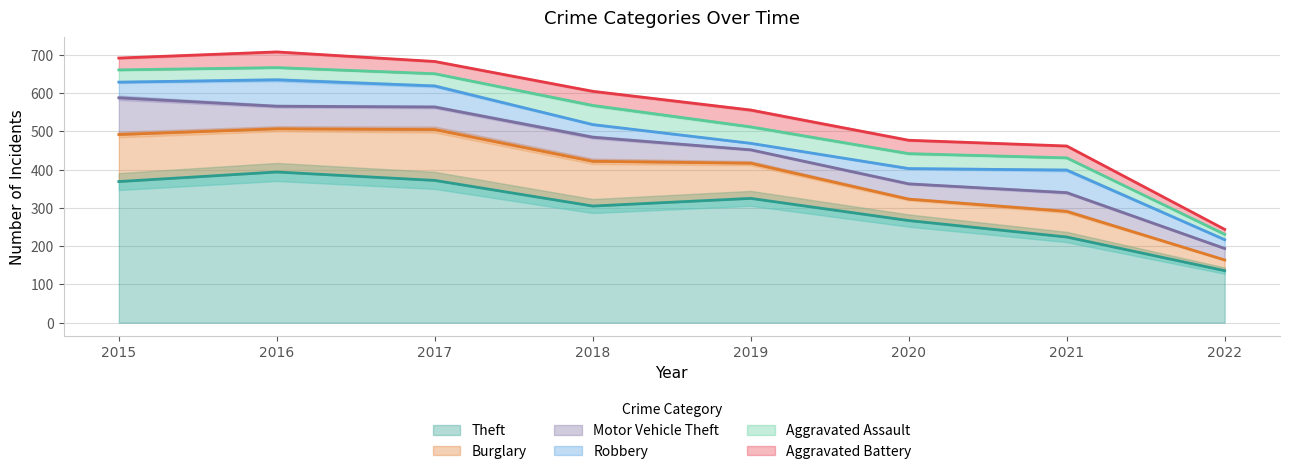

Which category has the highest value in the Theft series?

2016